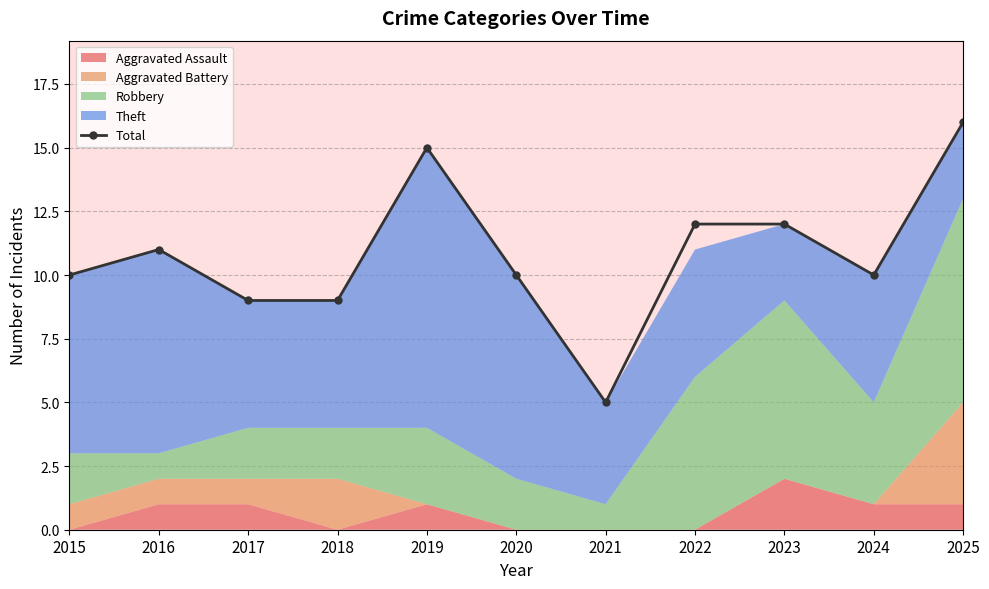

What is the greatest value displayed?

16